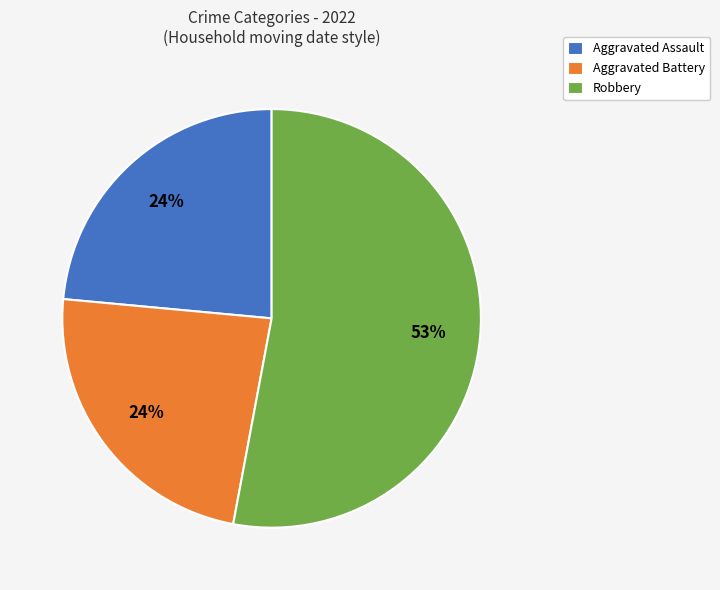

Do Aggravated Battery and Robbery together represent more than half of the pie?

Yes